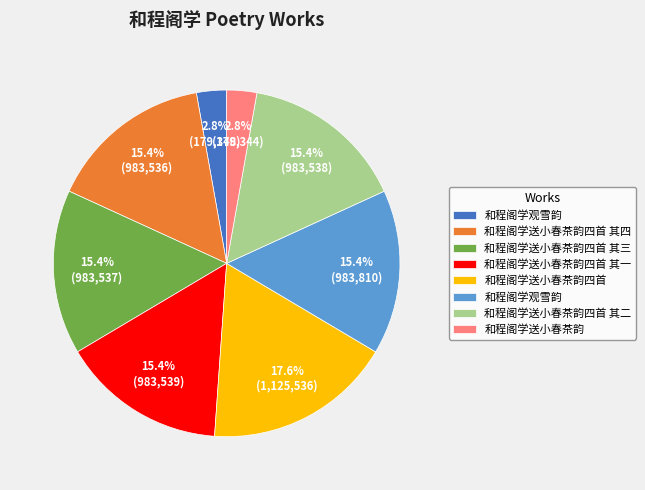

Is there any slice that represents more than half of the pie?

No